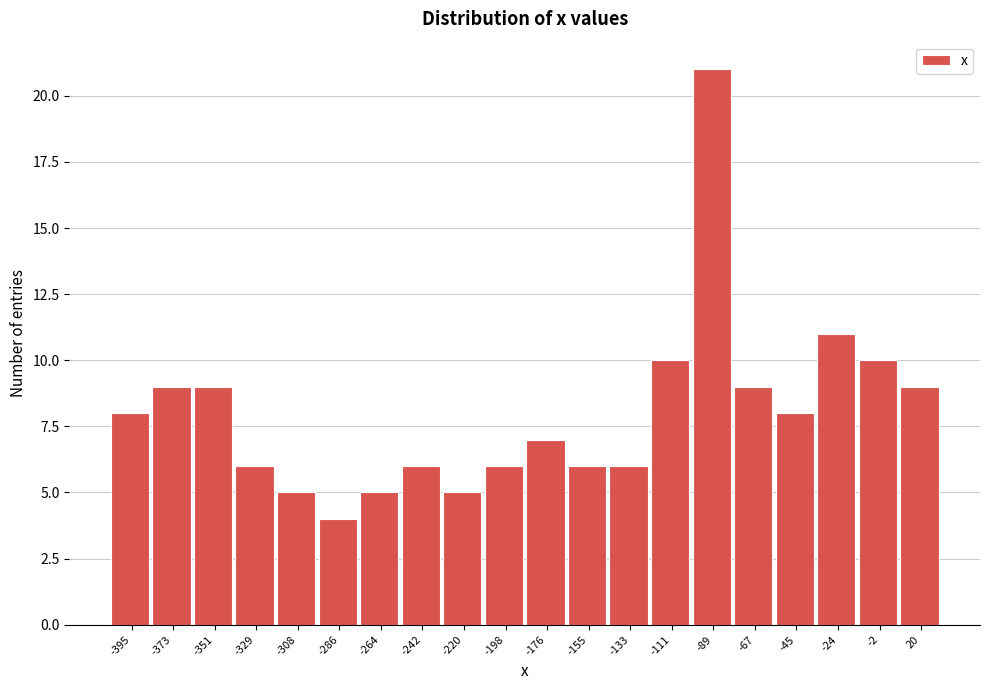

Reading left to right, what are all the values shown in this chart?

8	9	9	6	5	4	5	6	5	6	7	6	6	10	21	9	8	11	10	9